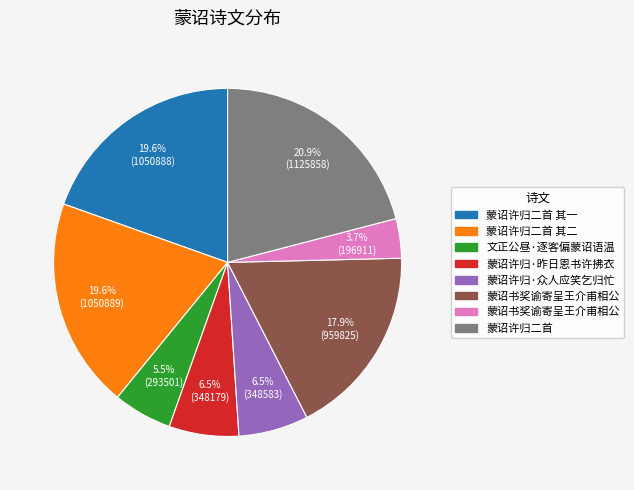

Is there a majority slice in this chart?

No